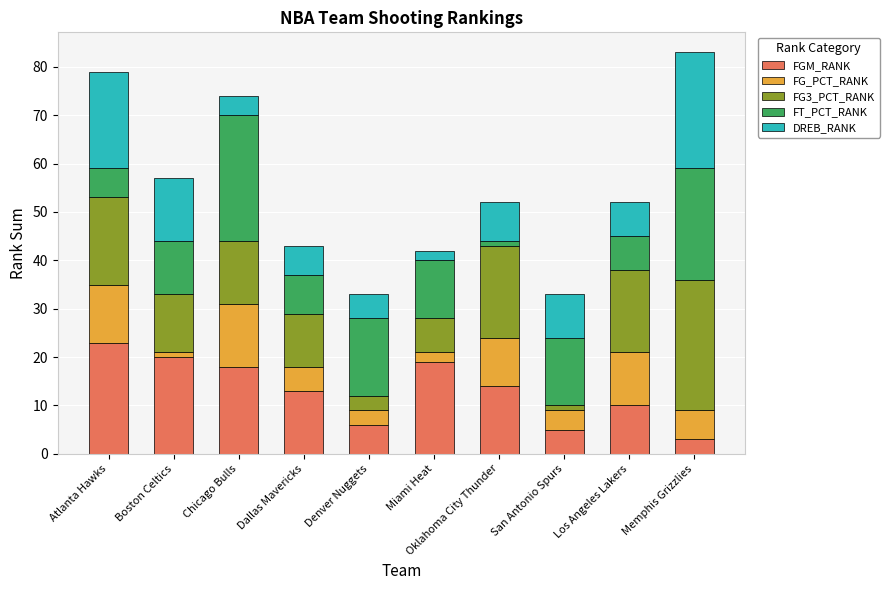

What is the total value across all series at Memphis Grizzlies?

83